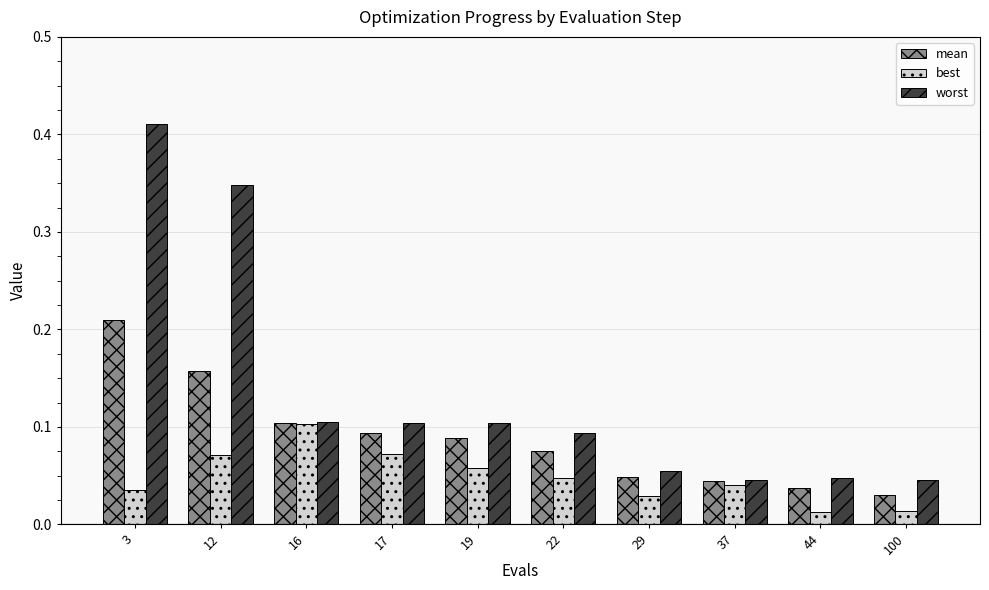

Which series has the largest total across all categories?

worst